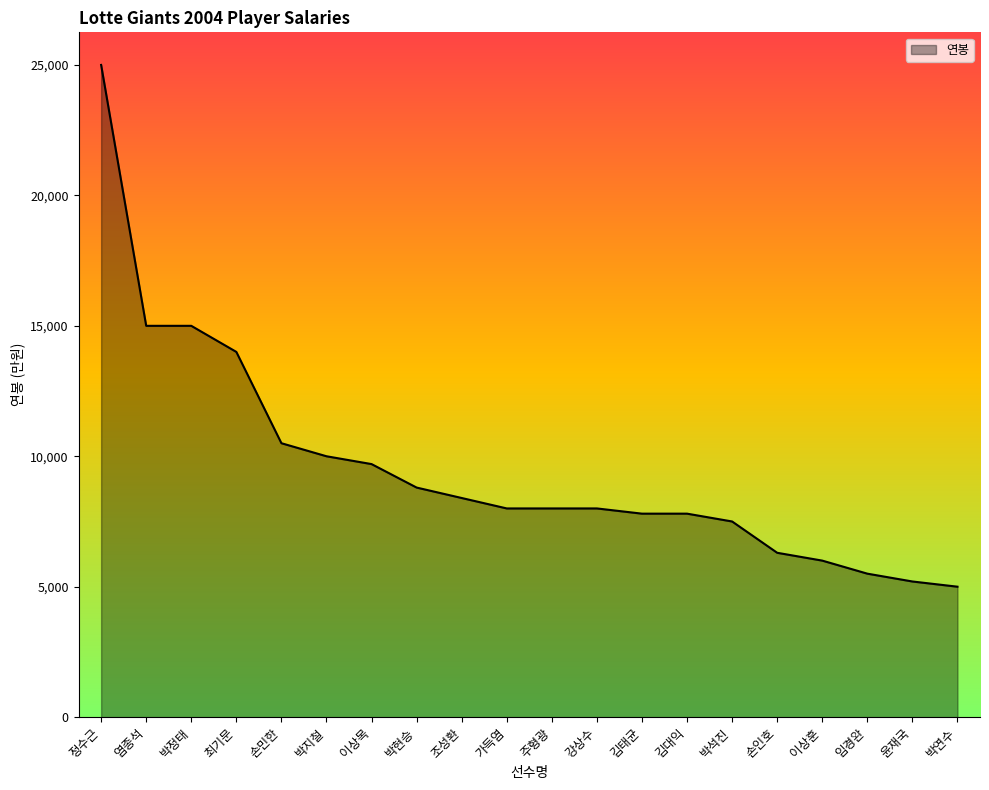

Between 박현승 and 김대익, which is larger?

박현승